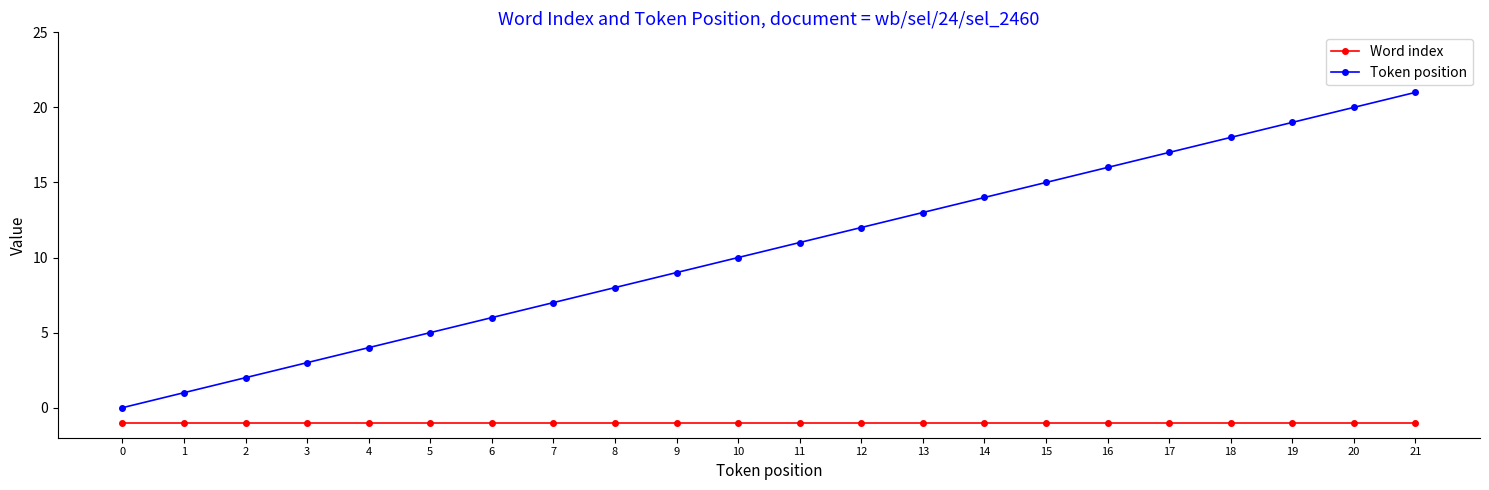

Rank the series by their average value, from lowest to highest.

Word index, Token position